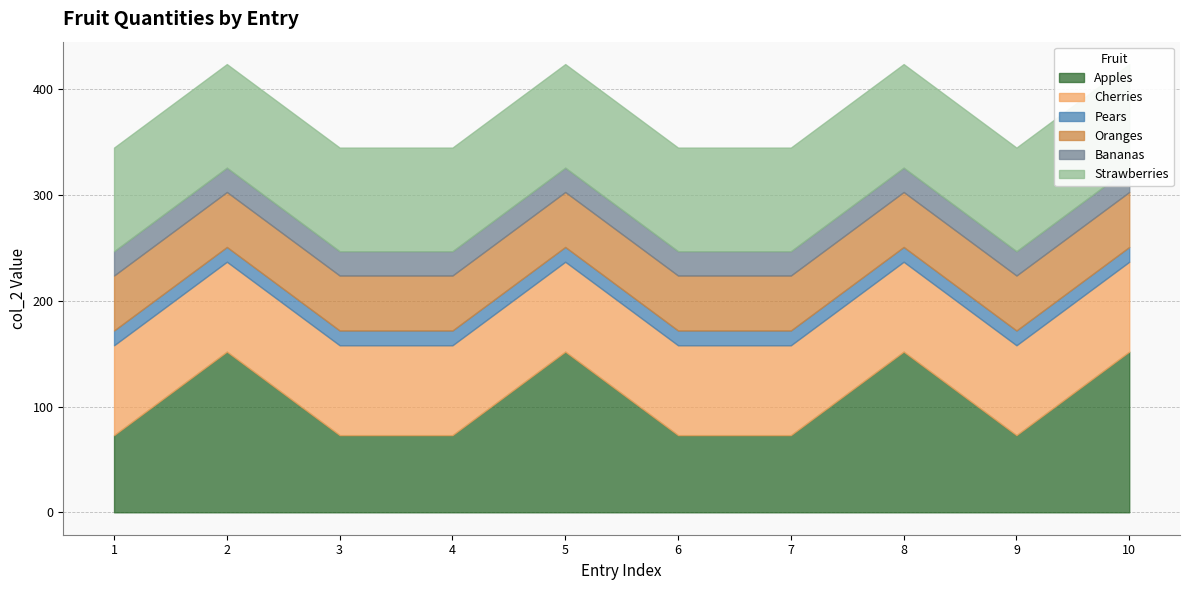

What is the value of the Oranges point at the 10th from the left?

52